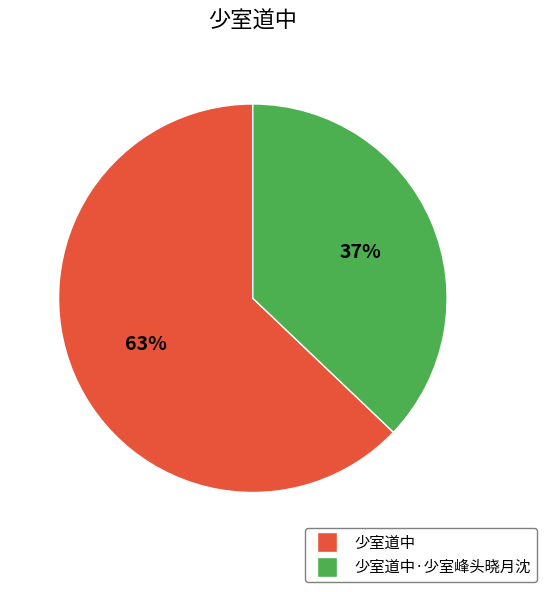

To the nearest percent, what is the average slice percentage?

50%